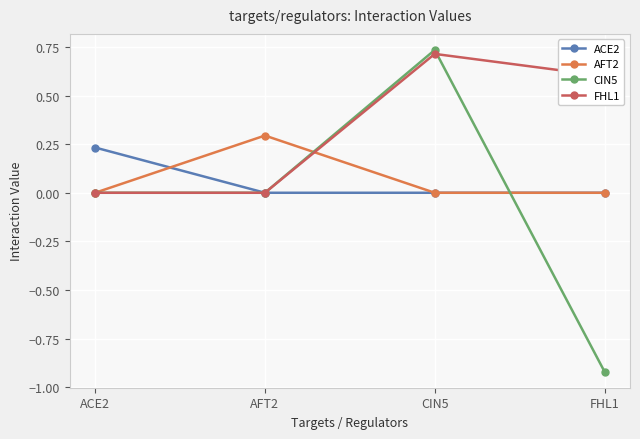

Which series has the largest range (max minus min)?

CIN5